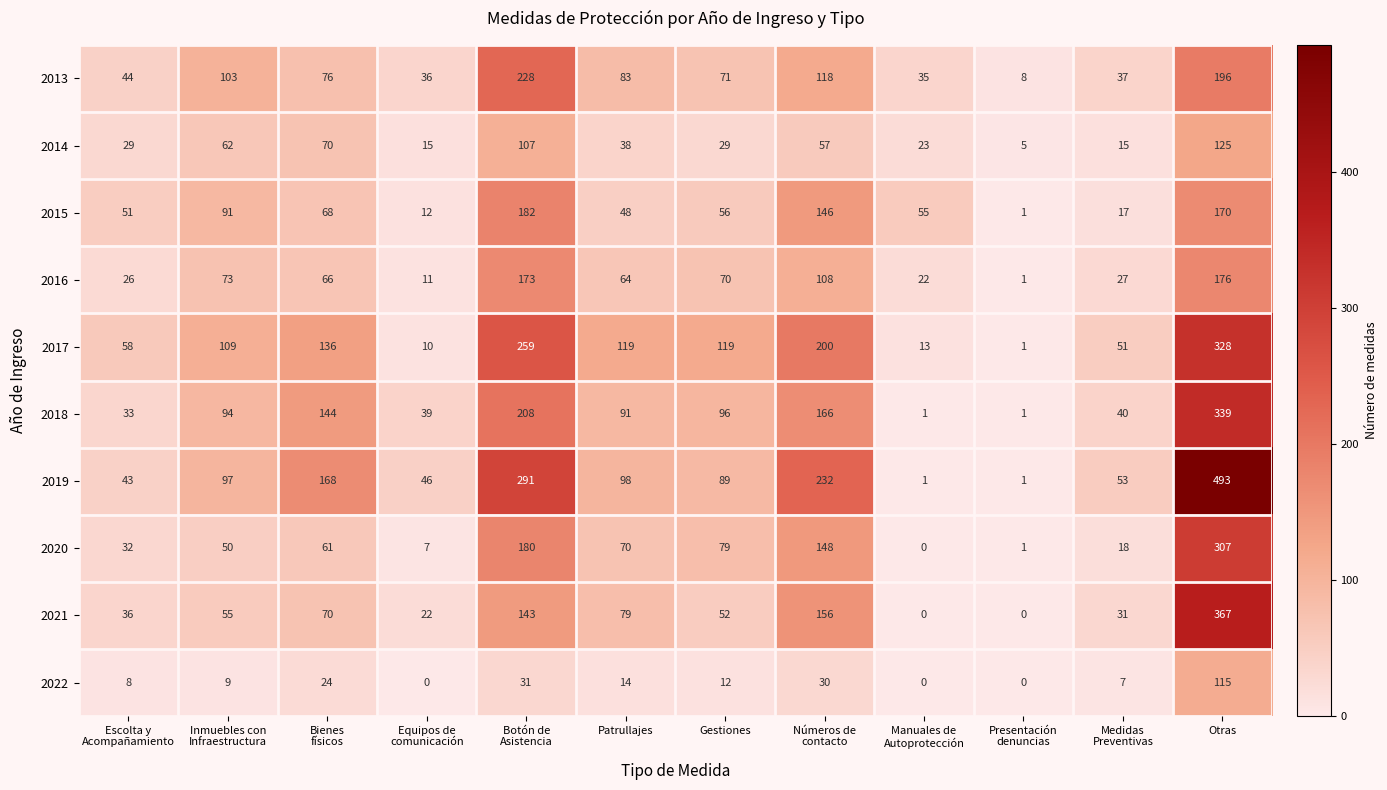

The 2019 series shows 124 at Gestiones. True or false?

False